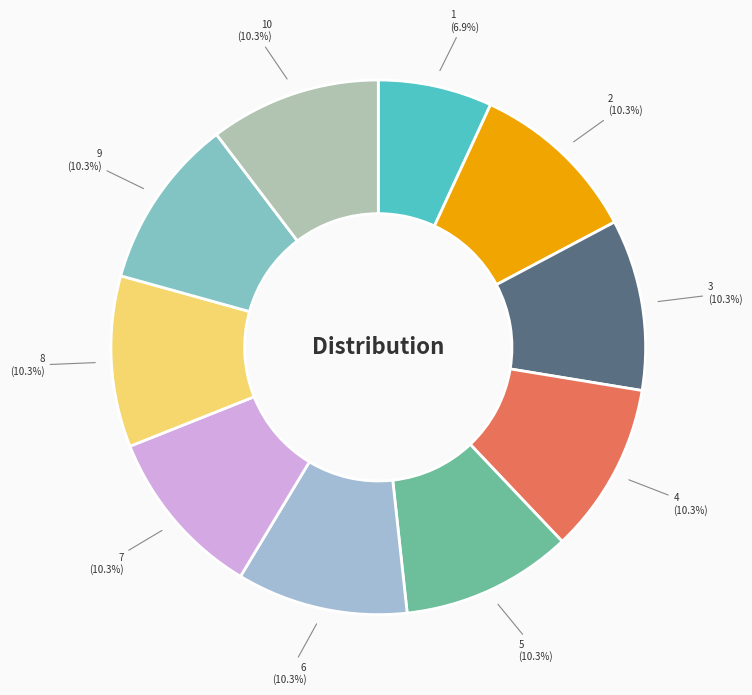

What percentage is NOT represented by 5 (10.3%)?

89.7%